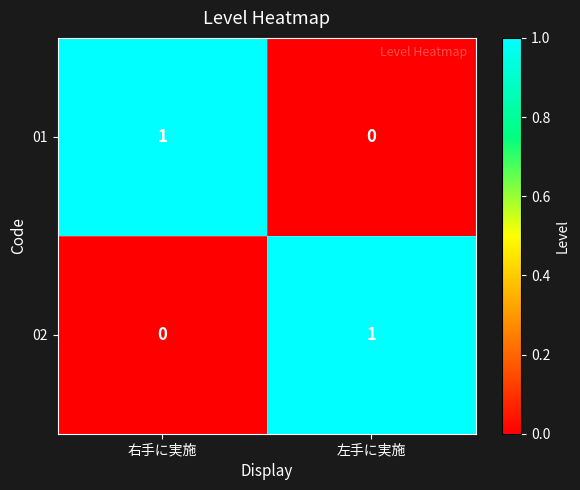

Is the value of 02 at 左手に実施 greater than the value of 01 at 左手に実施?

Yes